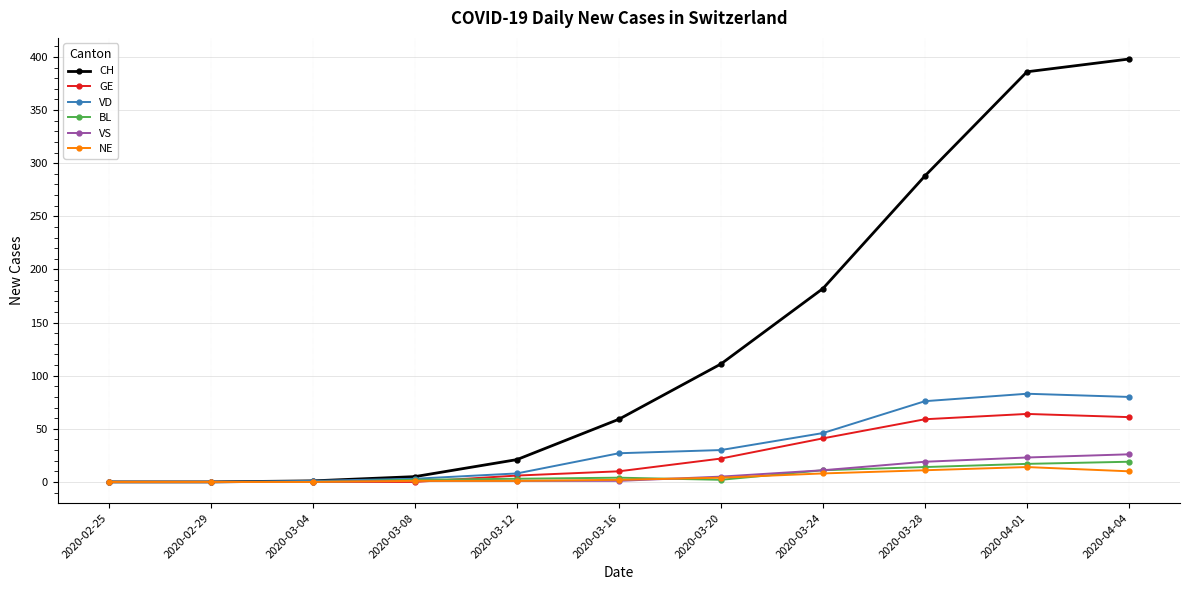

At how many categories does at least one series exceed 71?

5